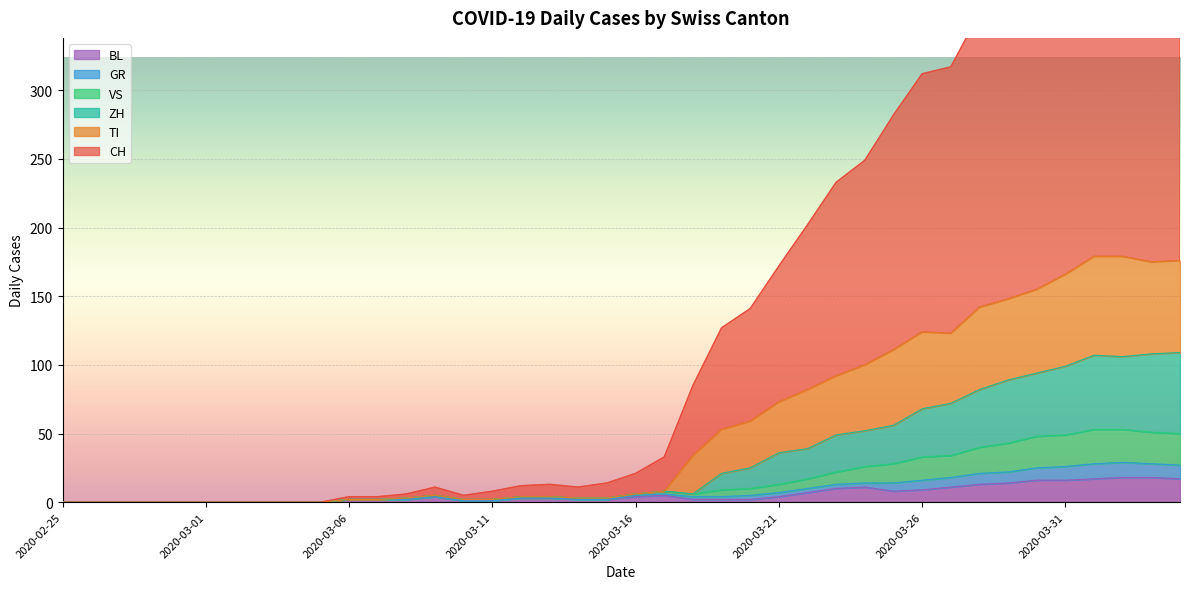

List the labels in order of CH value, smallest first.

2020-02-25, 2020-02-26, 2020-02-27, 2020-02-28, 2020-02-29, 2020-03-01, 2020-03-02, 2020-03-03, 2020-03-04, 2020-03-05, 2020-03-06, 2020-03-07, 2020-03-10, 2020-03-08, 2020-03-11, 2020-03-09, 2020-03-14, 2020-03-12, 2020-03-13, 2020-03-15, 2020-03-16, 2020-03-17, 2020-03-18, 2020-03-19, 2020-03-20, 2020-03-21, 2020-03-22, 2020-03-23, 2020-03-24, 2020-03-25, 2020-03-26, 2020-03-27, 2020-03-28, 2020-03-29, 2020-03-30, 2020-03-31, 2020-04-04, 2020-04-02, 2020-04-03, 2020-04-01